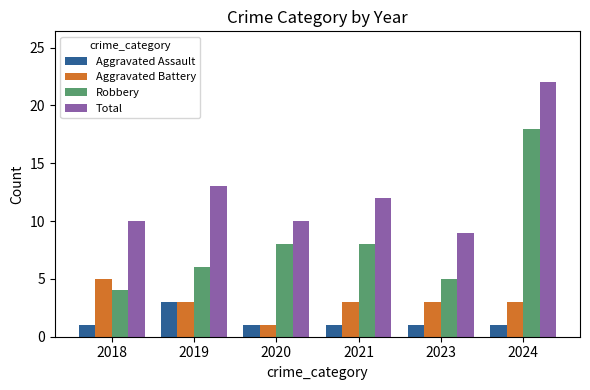

What value does the Robbery series have at 2021?

8